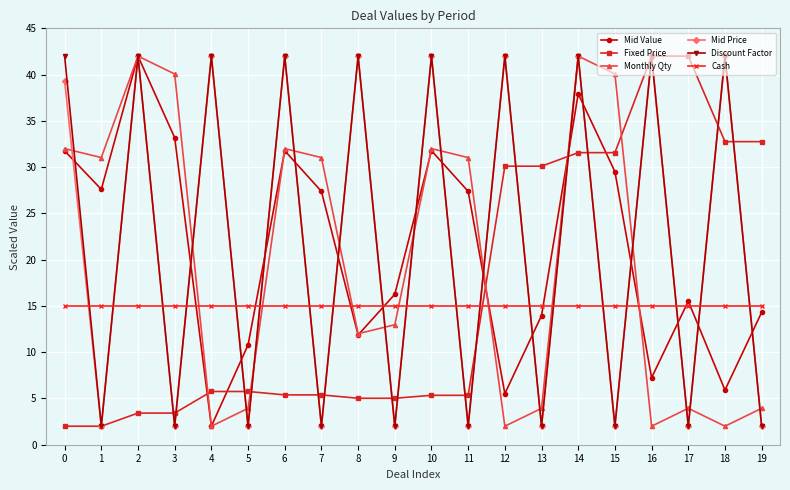

What value does the Fixed Price series have at 19?

32.8